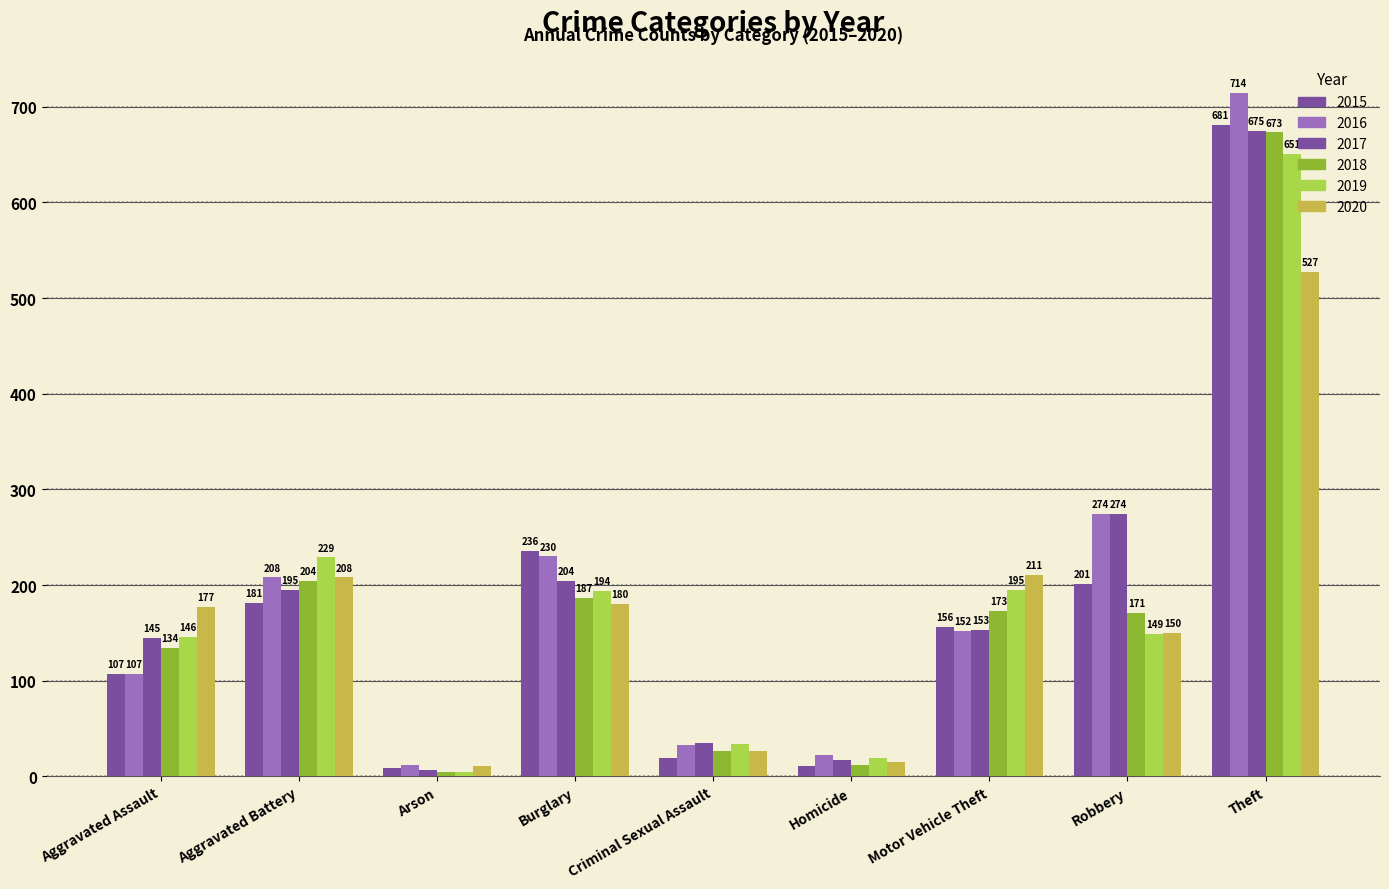

Which series has the largest total across all categories?

2016